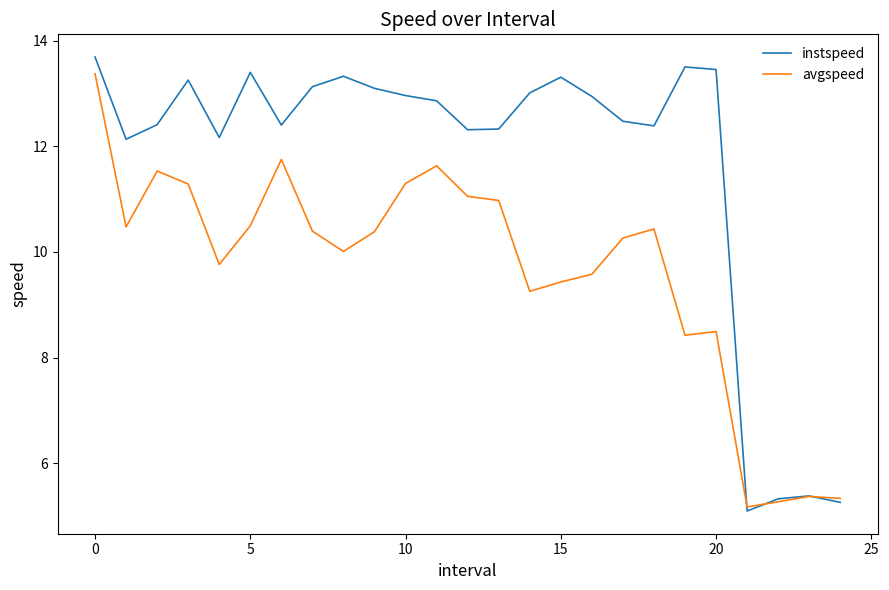

Which series has the largest range (max minus min)?

instspeed